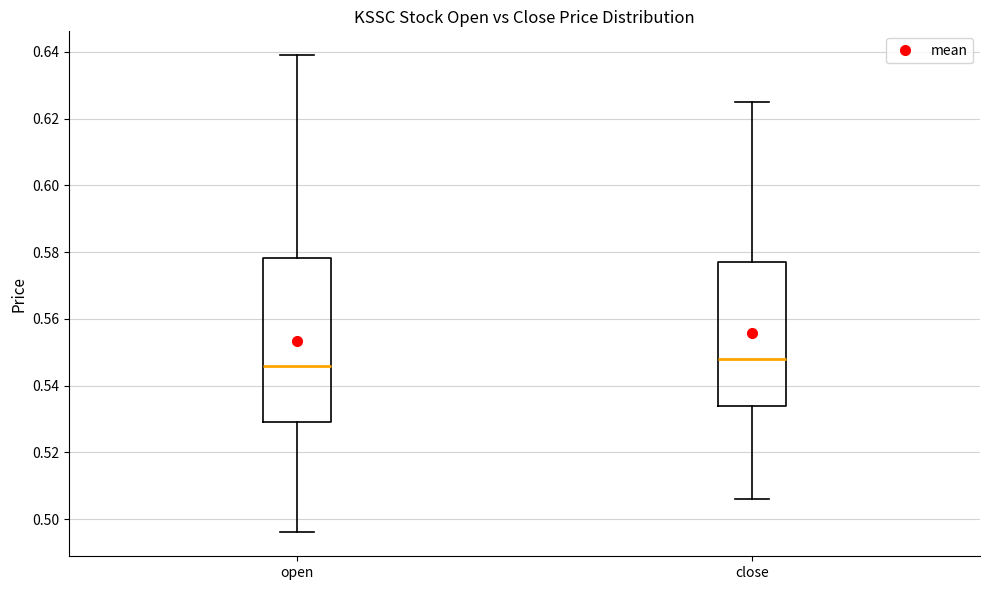

Reading left to right, transcribe this box plot: for each box, give where its median line is, the range the box spans, and where its two whiskers end, as read against the y-axis. The values are not printed on the chart, so give them approximately, as read against the axis.

open: median 0.546, box 0.530 to 0.578, whiskers 0.496 to 0.640
close: median 0.548, box 0.534 to 0.578, whiskers 0.506 to 0.626